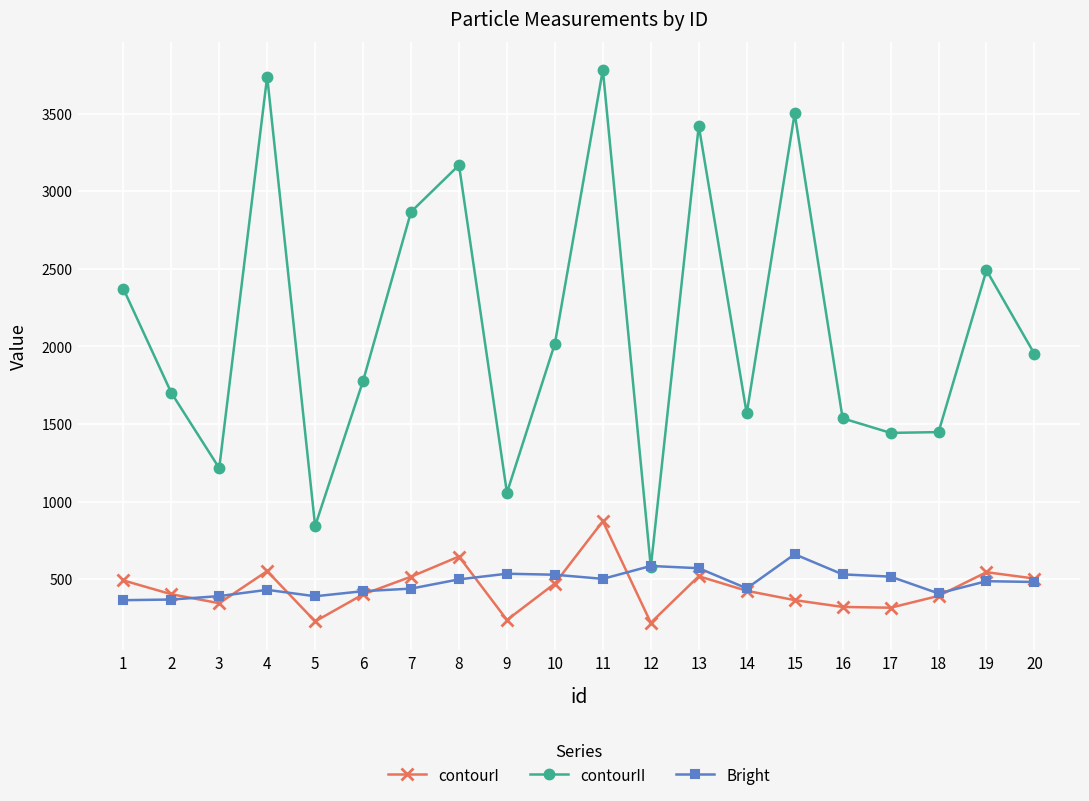

How many interior local valleys does the contourII series have?

6